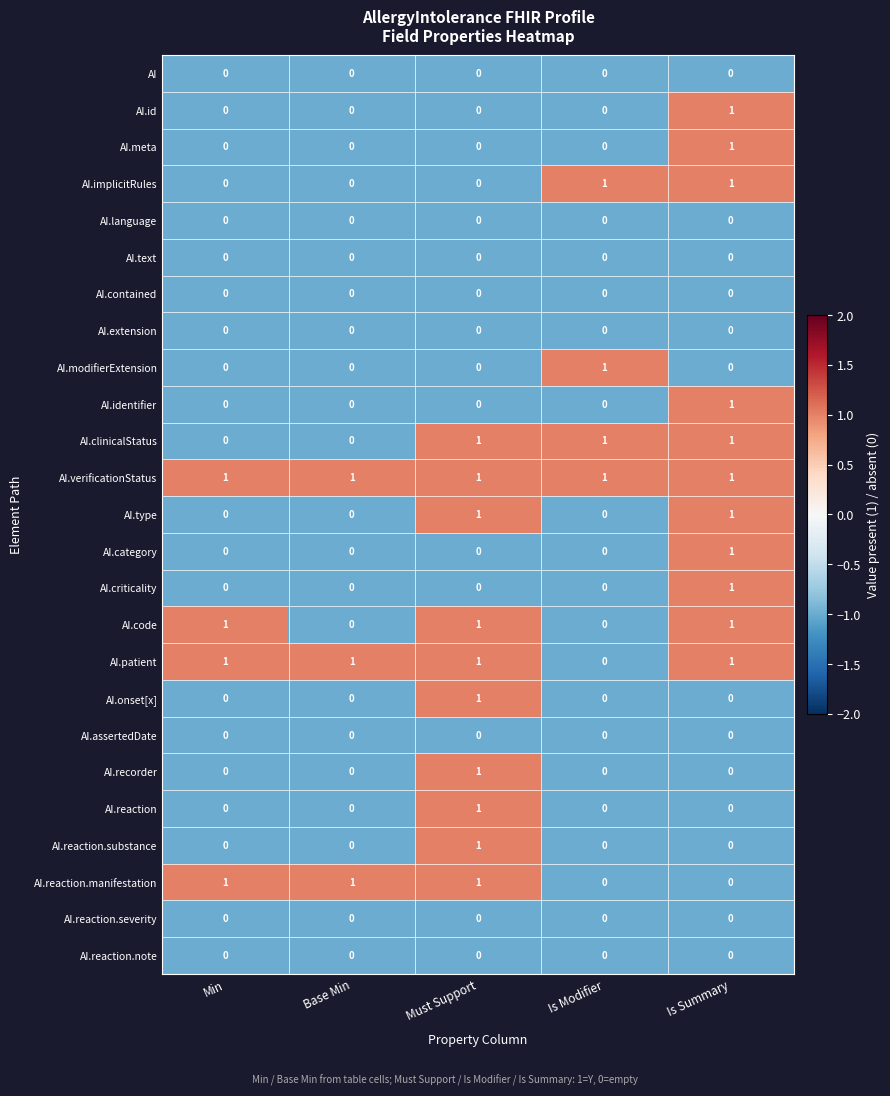

At which label does AI.criticality reach its peak?

Is Summary